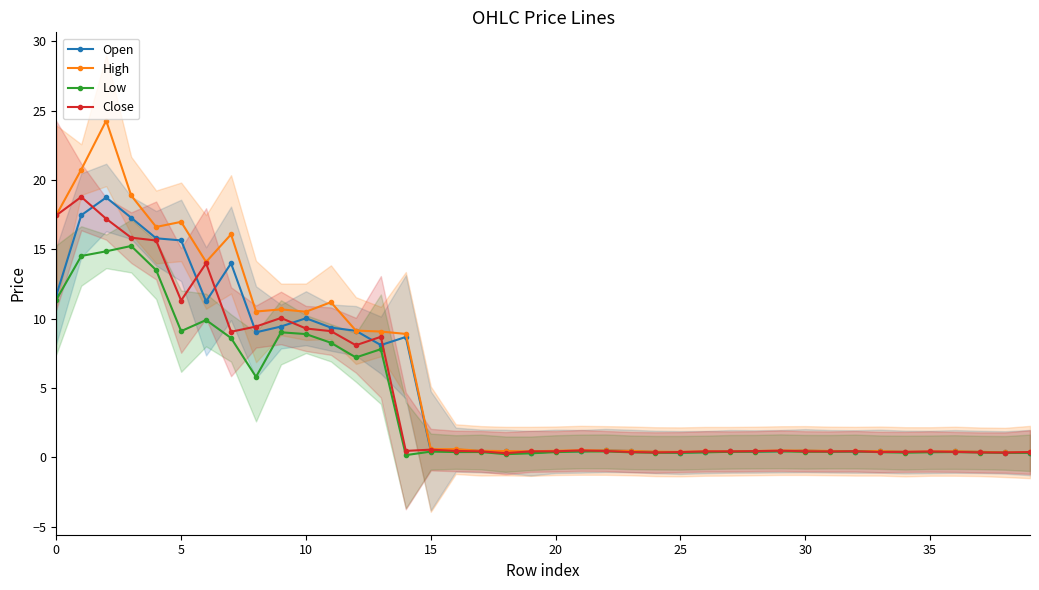

At 16, list the series in order from largest to smallest.

High, Open, Close, Low